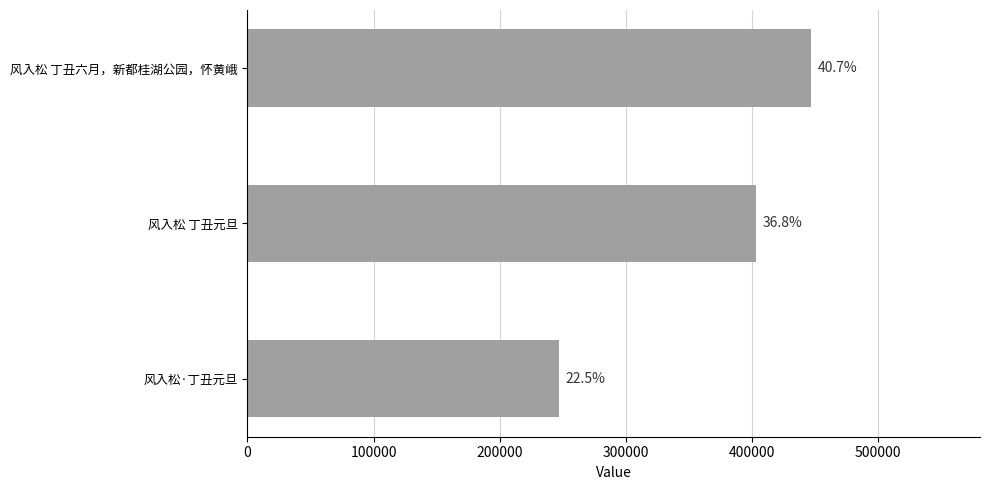

What is the sum of all values?

1097496